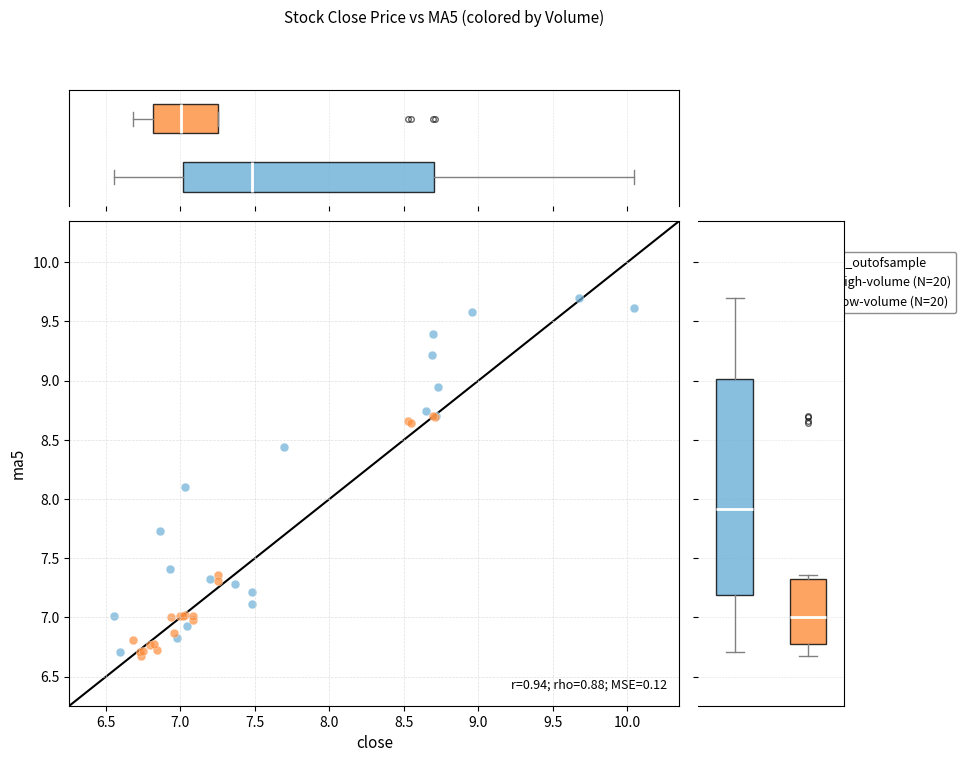

Which series contains the lowest Y value?

Low-volume (N=20)